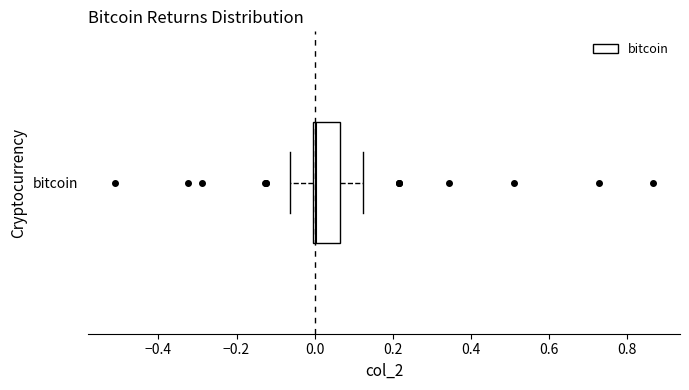

Transcribe this box plot: give where the median line is, the range the box spans, and where the two whiskers end, as read against the x-axis. The values are not printed on the chart, so give them approximately, as read against the axis.

median 0.00 (just right of the box's left edge), box 0.00 to 0.06, whiskers -0.06 to 0.12